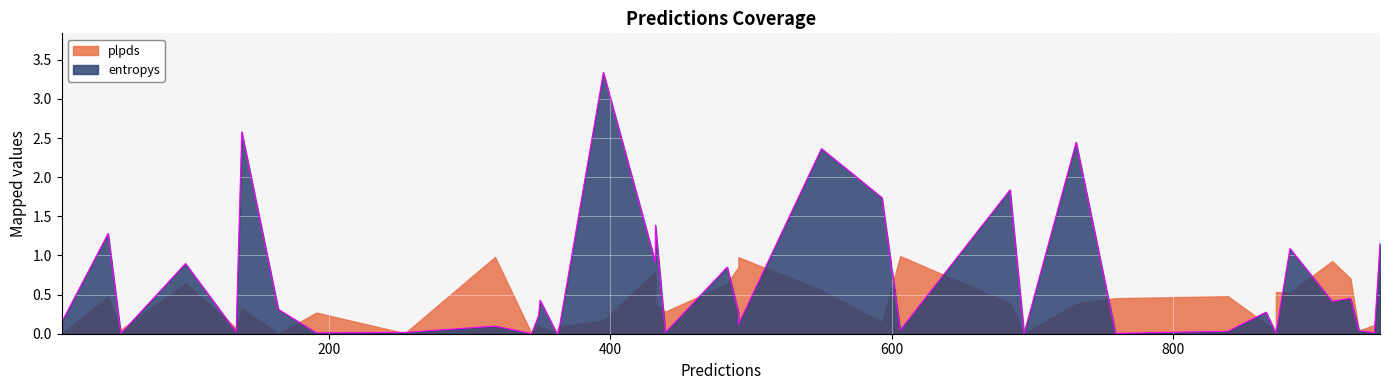

List the labels in order of entropys value, smallest first.

26, 3, 21, 32, 36, 0, 31, 1, 4, 27, 35, 9, 7, 19, 16, 34, 18, 29, 23, 25, 8, 39, 38, 30, 10, 12, 11, 17, 24, 22, 28, 15, 33, 2, 13, 6, 5, 37, 20, 14